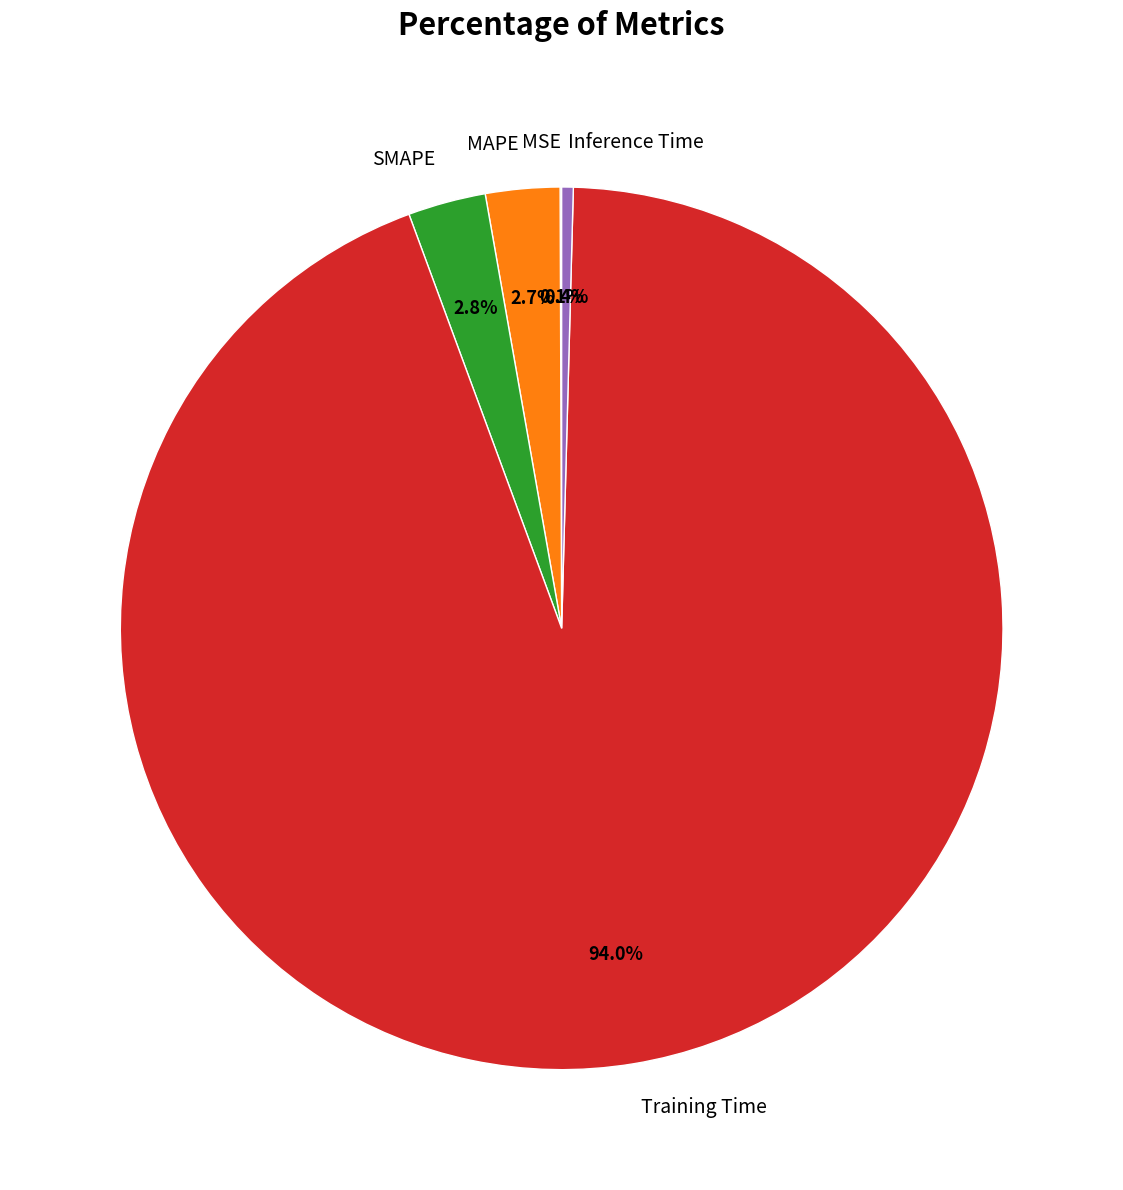

Which slice represents more than half of the pie?

Training Time